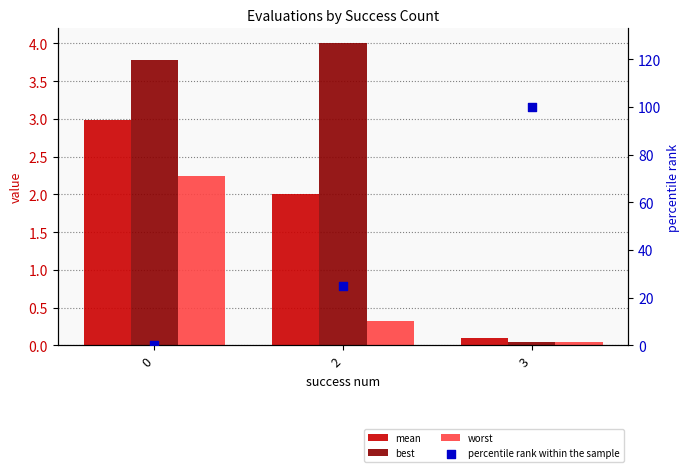

At which category is the sum across all series the highest?

3